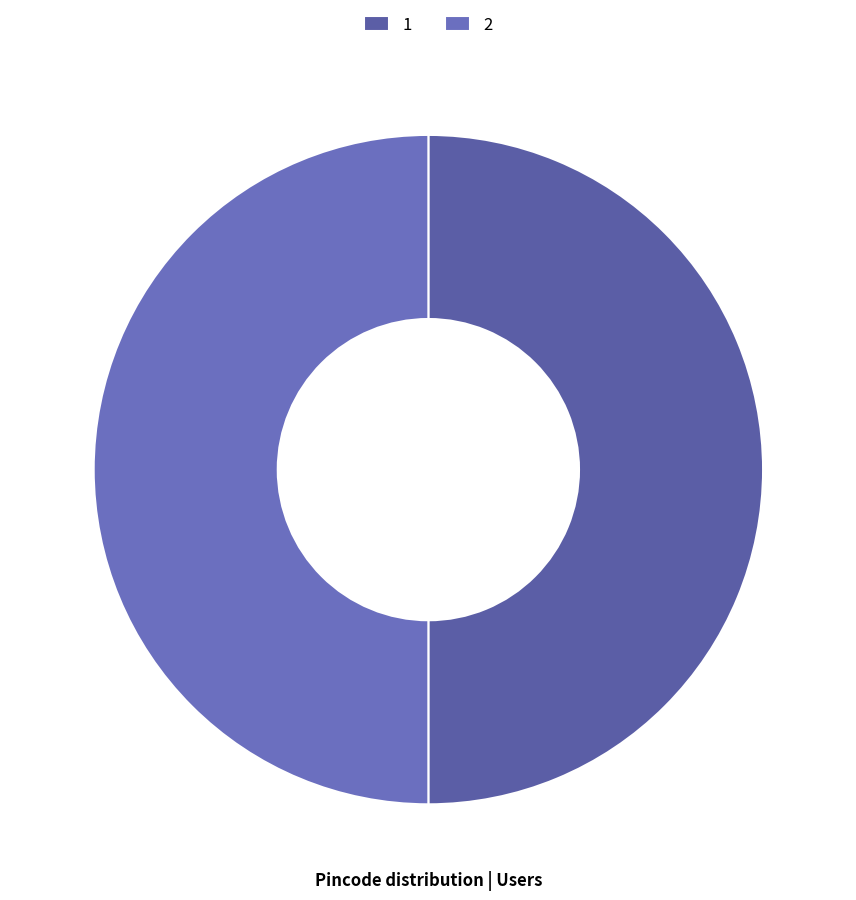

What is the ratio of the value at 1 to the value at 2?

1.0